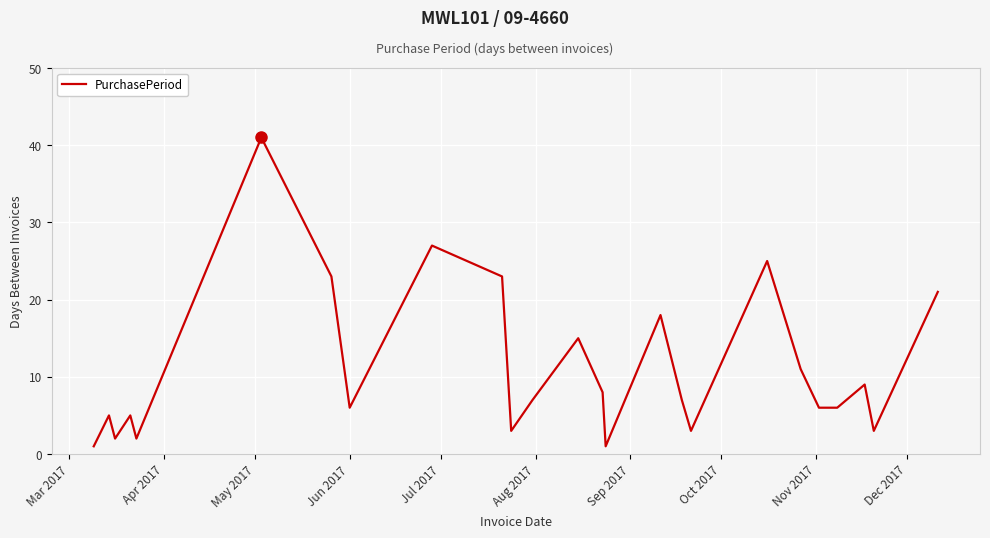

What is the greatest value displayed?

41